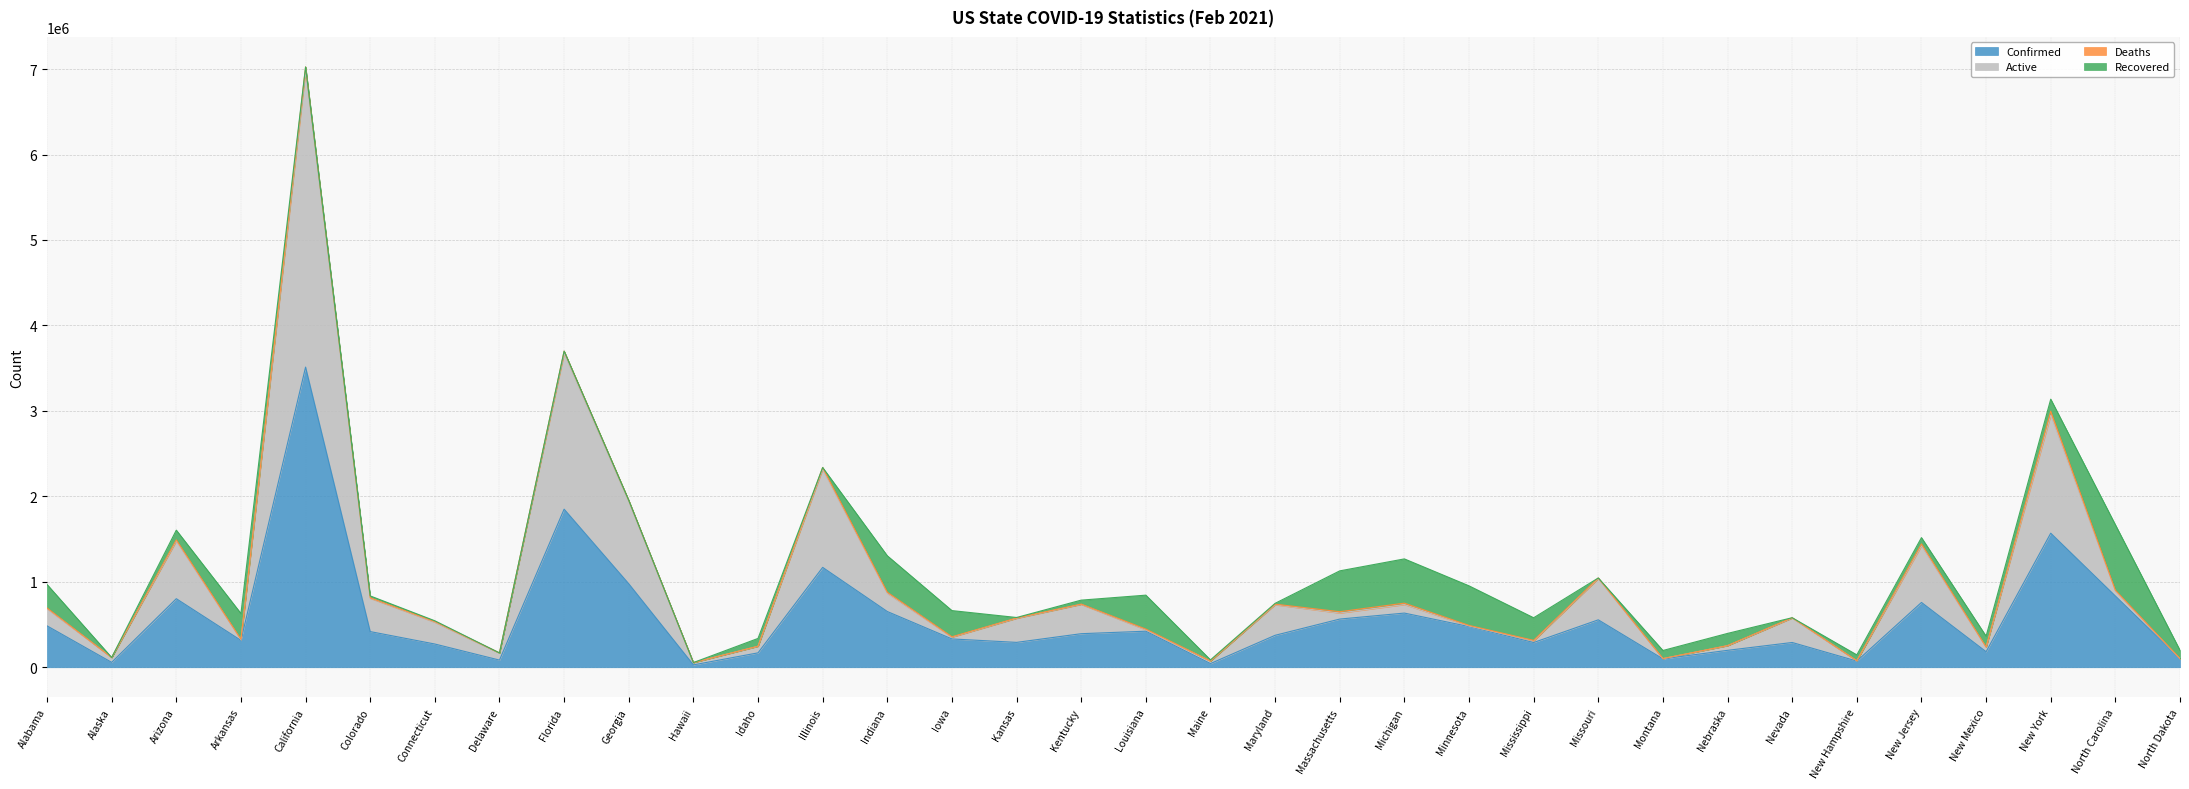

What is the label of the 15th point from the left?

Iowa